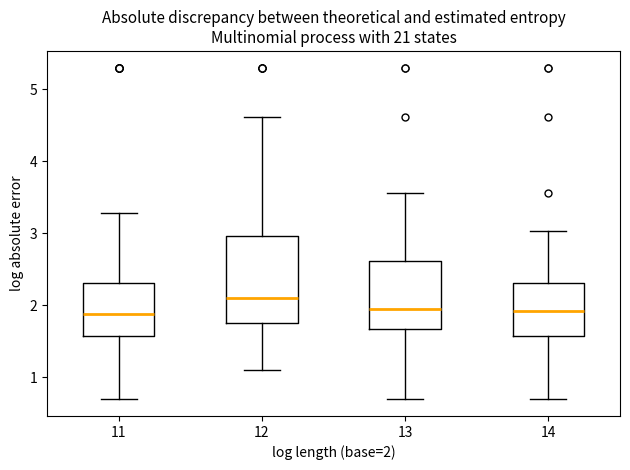

Where does the median line of the box at x = 11 sit on the y-axis? The values are not printed on the chart, so give them approximately, as read against the axis.

1.9